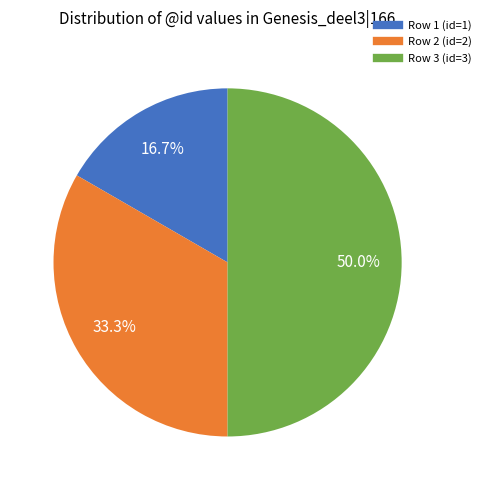

Is there a majority slice in this chart?

No